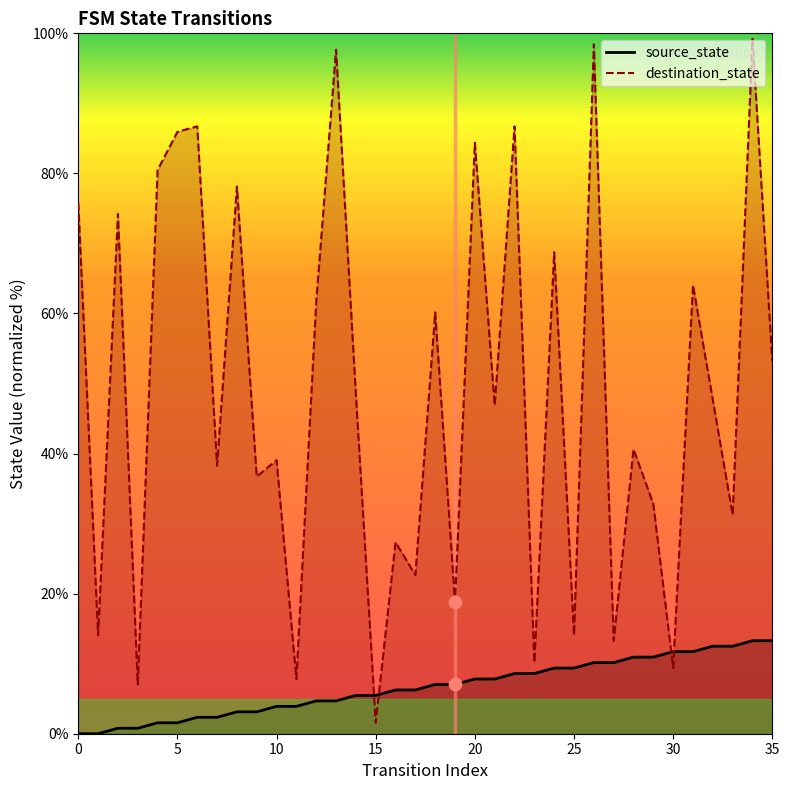

What are all the series names shown in the legend?

source_state, destination_state